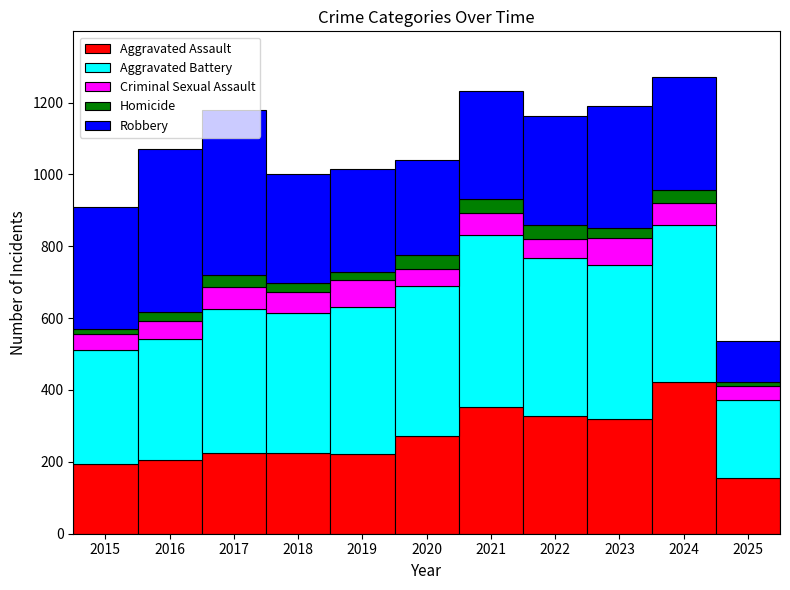

Which category has the highest value in the Aggravated Assault series?

2024